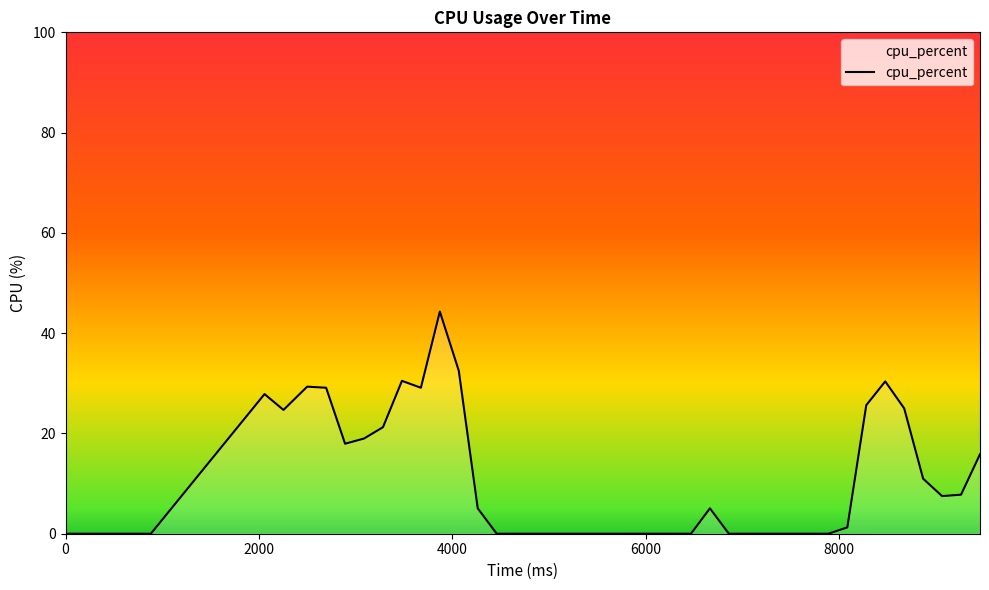

What is the maximum value shown in the chart?

44.3